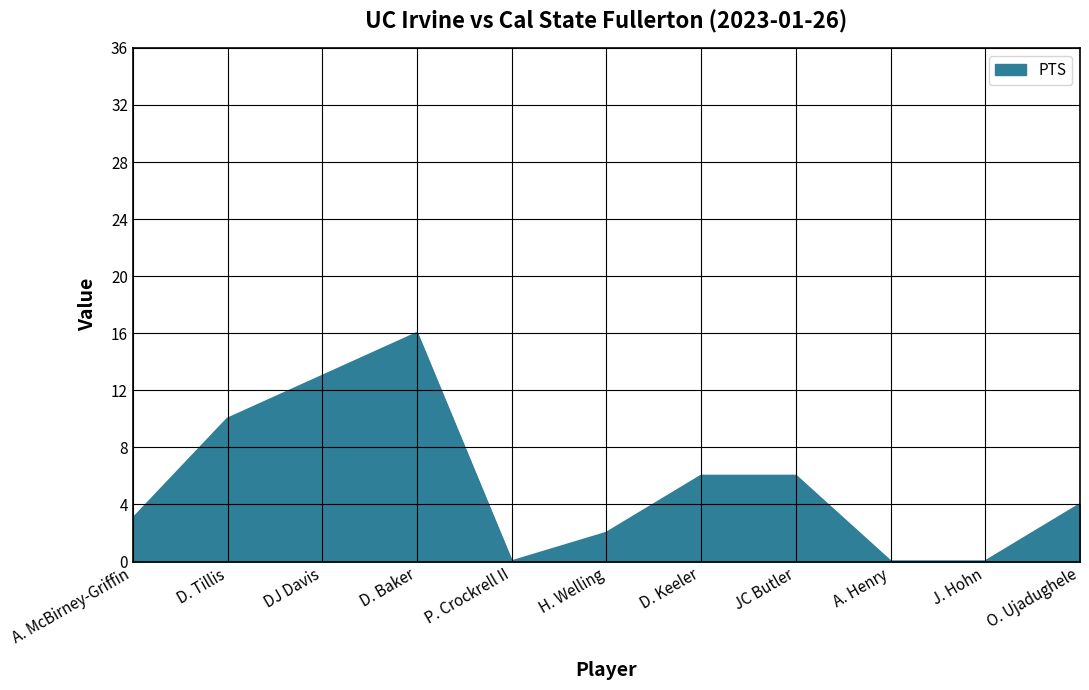

What is the change in value from D. Tillis to DJ Davis?

+3